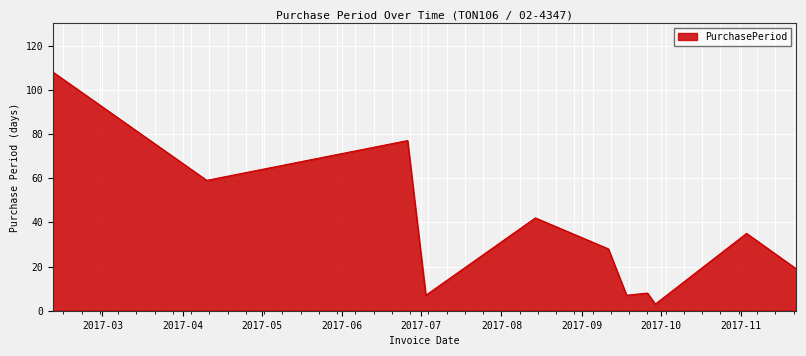

What is the difference between the maximum and minimum values?

105